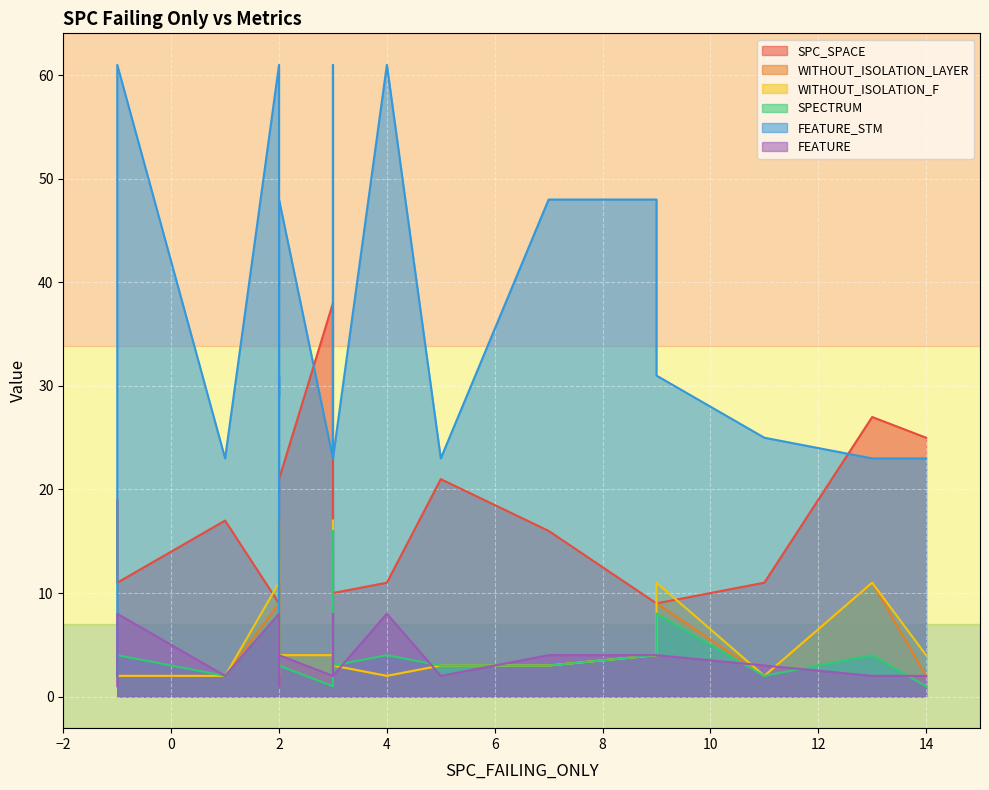

What is the average value of the SPECTRUM series?

4